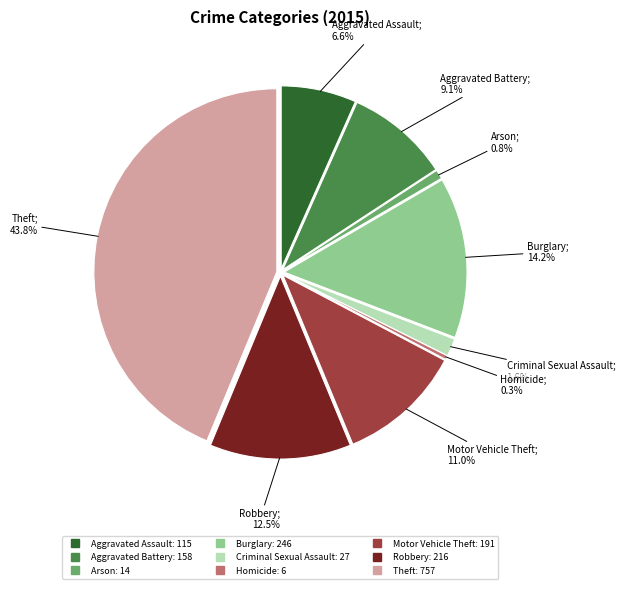

How many slices are in this pie chart?

9